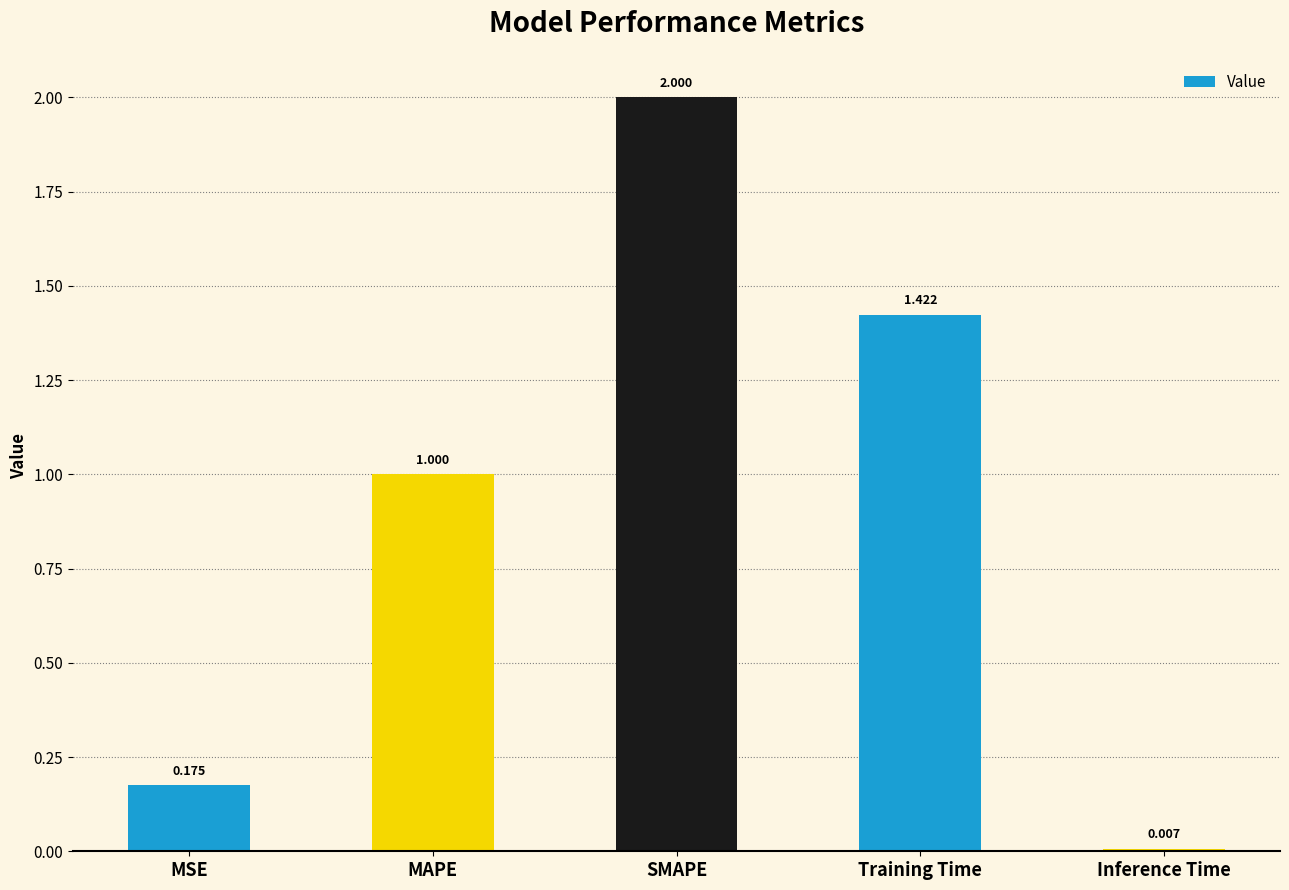

What is the sum of all values?

4.6